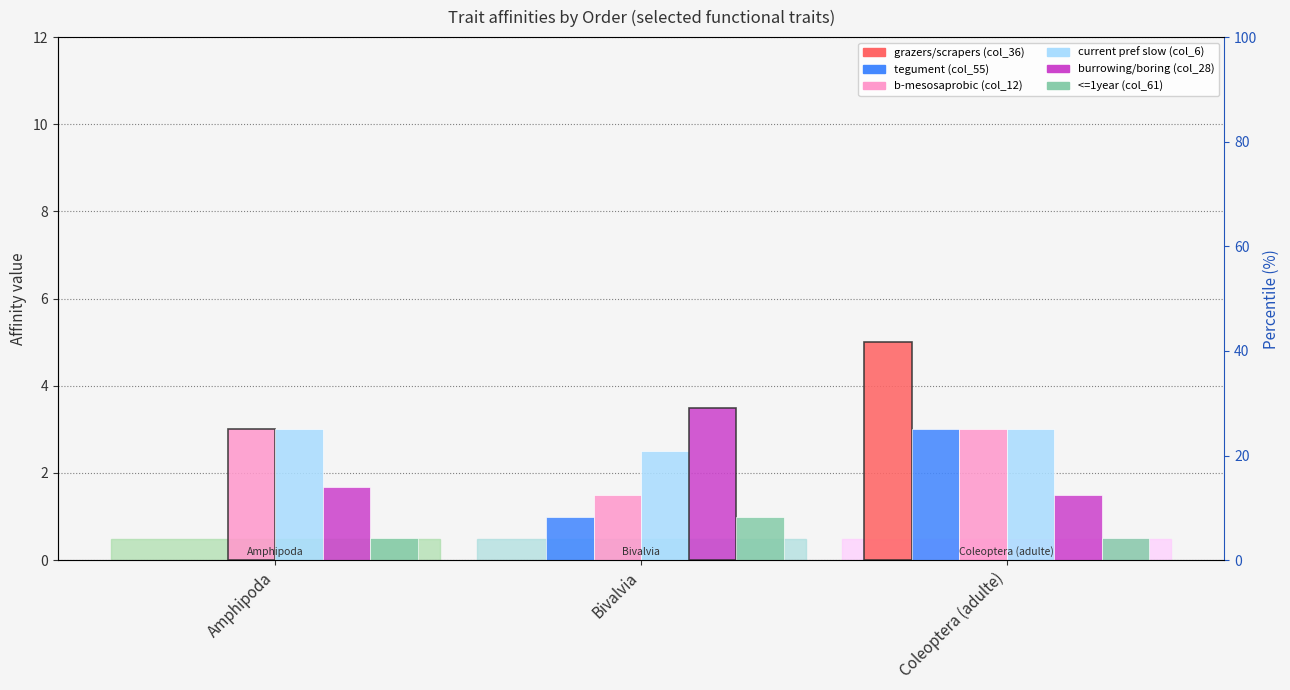

Is it true that <=1year (col_61) equals 0.9 at Amphipoda?

False